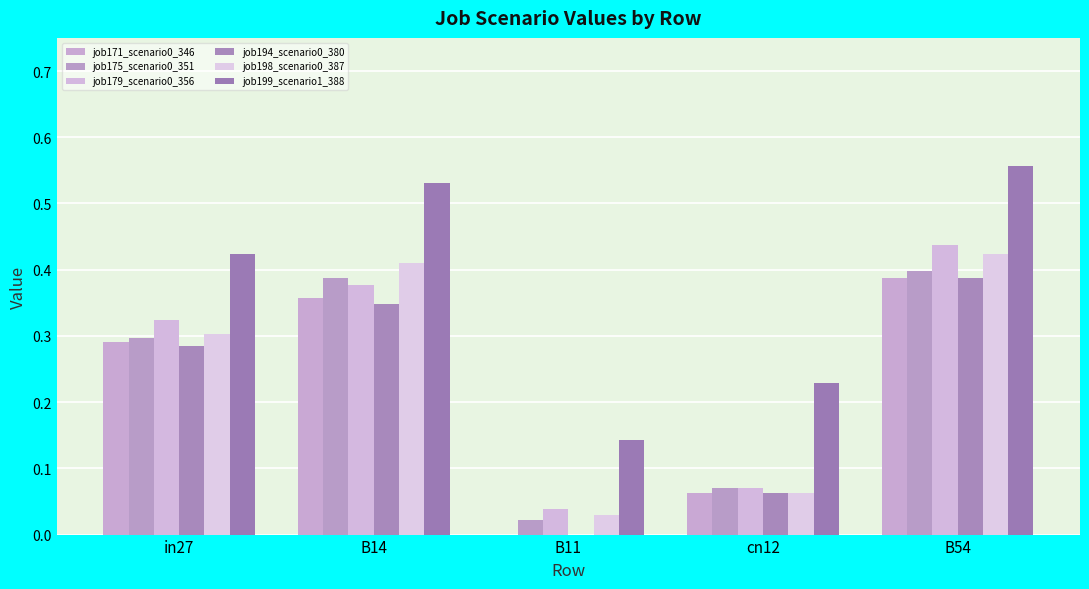

Count the number of categories in the chart.

5